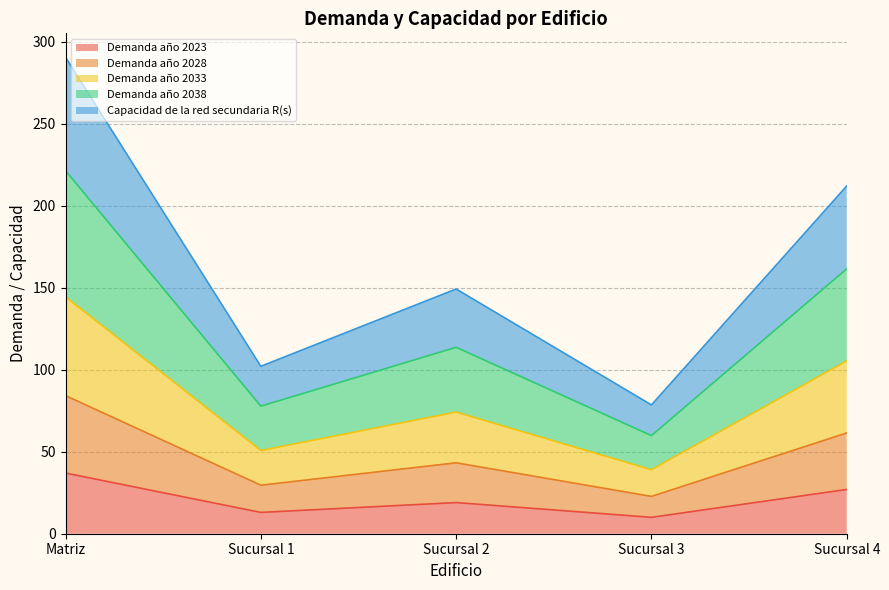

What is the highest value of the Demanda año 2023 series?

37.0